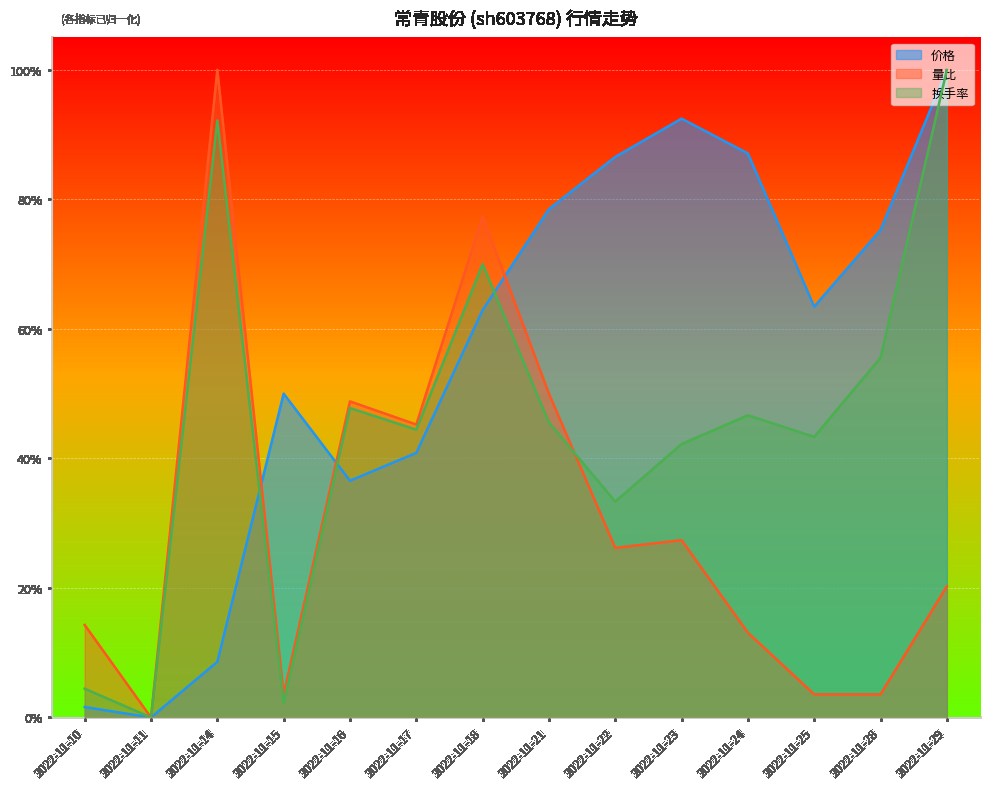

Between 2022-11-11 and 2022-11-29, which series saw the biggest shift?

价格